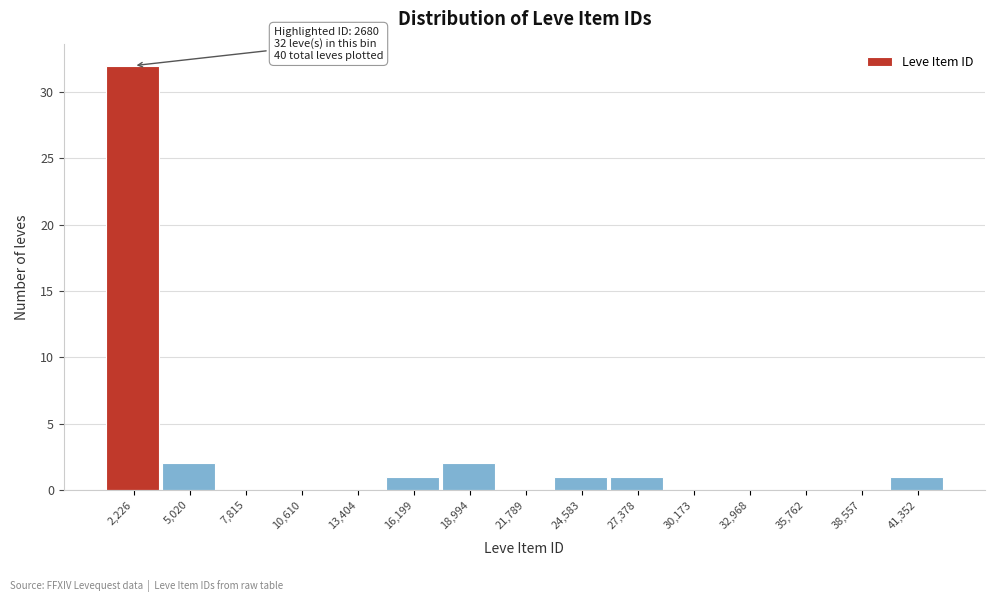

Reading left to right, list all the values displayed in this chart.

2,226=32	5,020=2	7,815=0	10,610=0	13,404=0	16,199=1	18,994=2	21,789=0	24,583=1	27,378=1	30,173=0	32,968=0	35,762=0	38,557=0	41,352=1